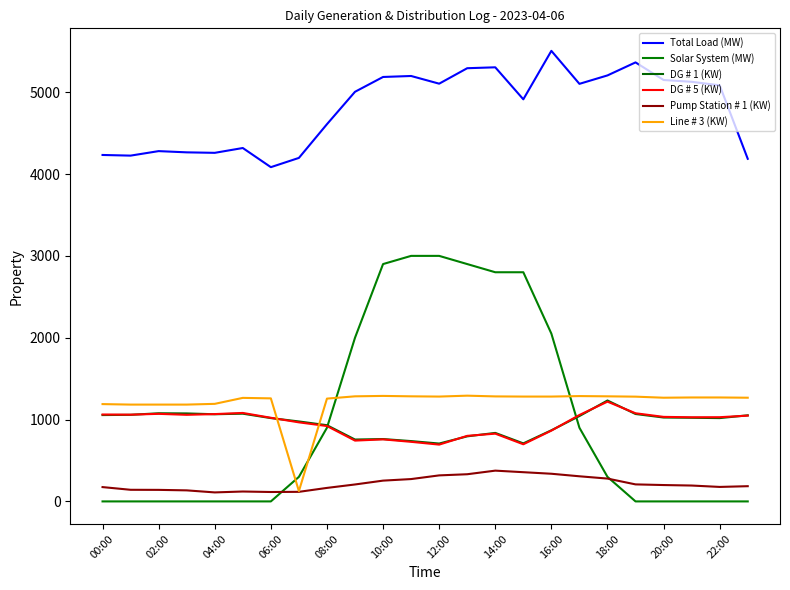

How many lines are shown in the chart?

6